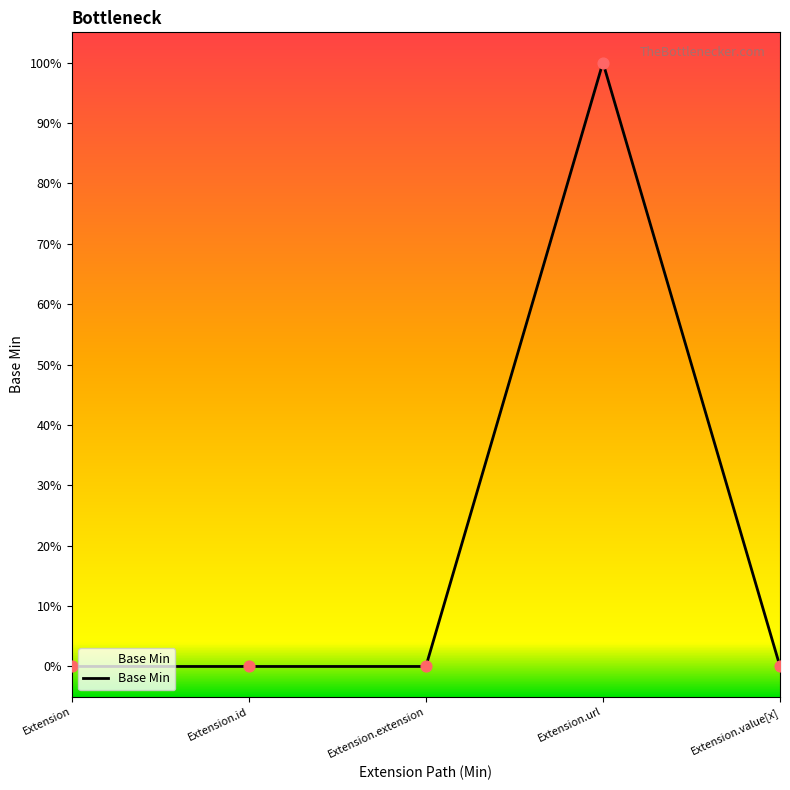

Which has a higher value, Extension.url or Extension.extension?

Extension.url